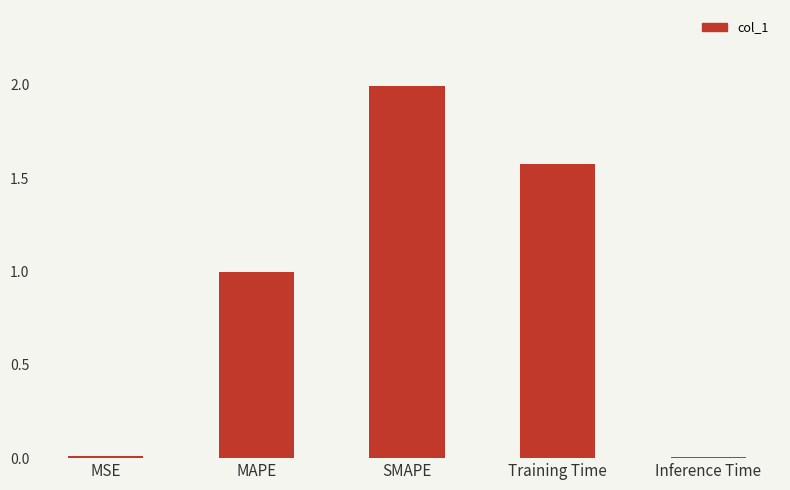

What is the greatest value displayed?

2.0